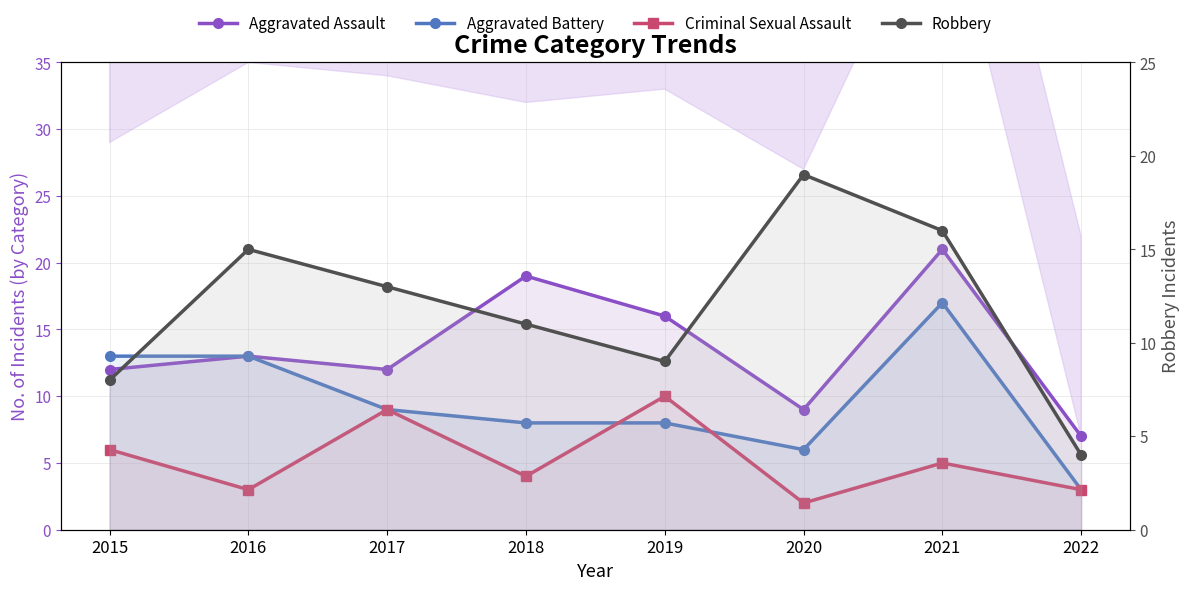

What is the smallest value displayed?

2